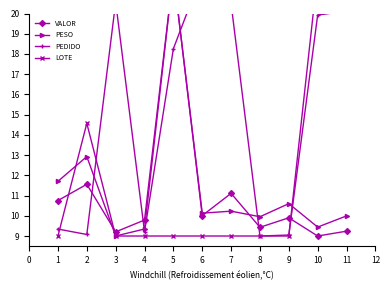

What is the smallest value displayed?

9.0